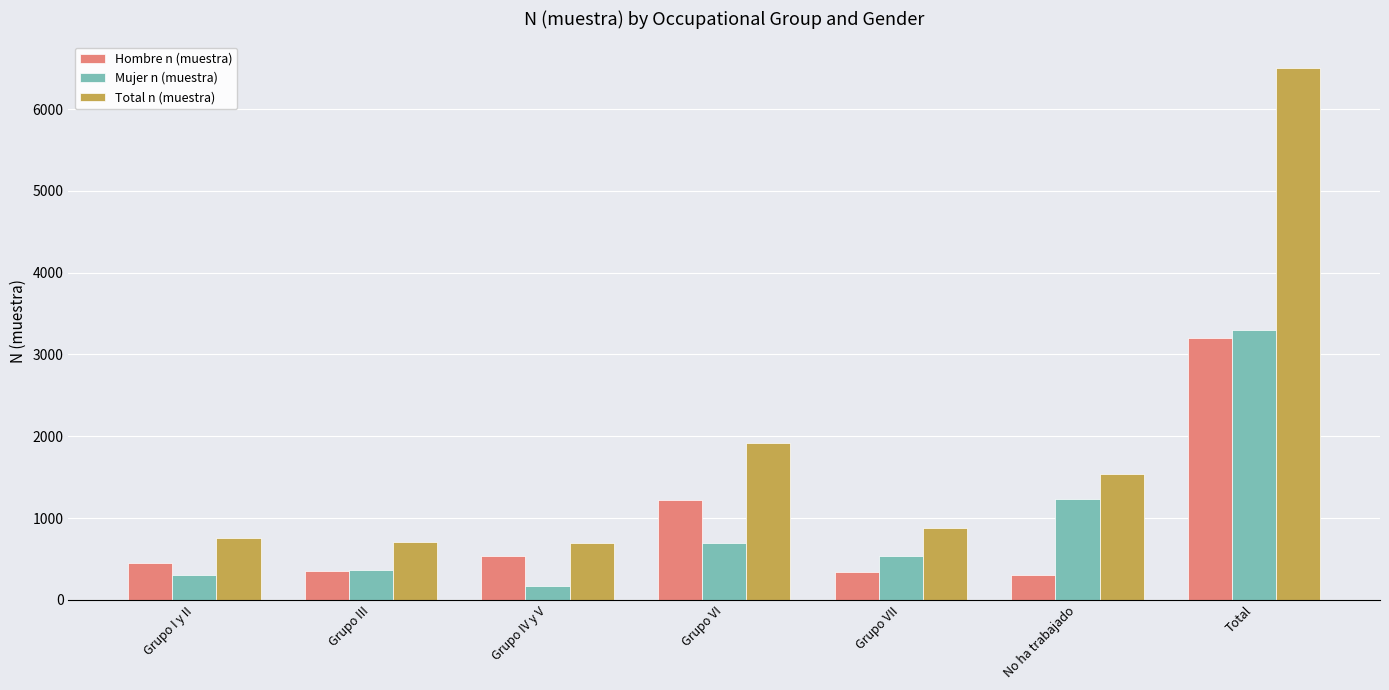

At No ha trabajado, list the series in order from smallest to largest.

Hombre n (muestra), Mujer n (muestra), Total n (muestra)